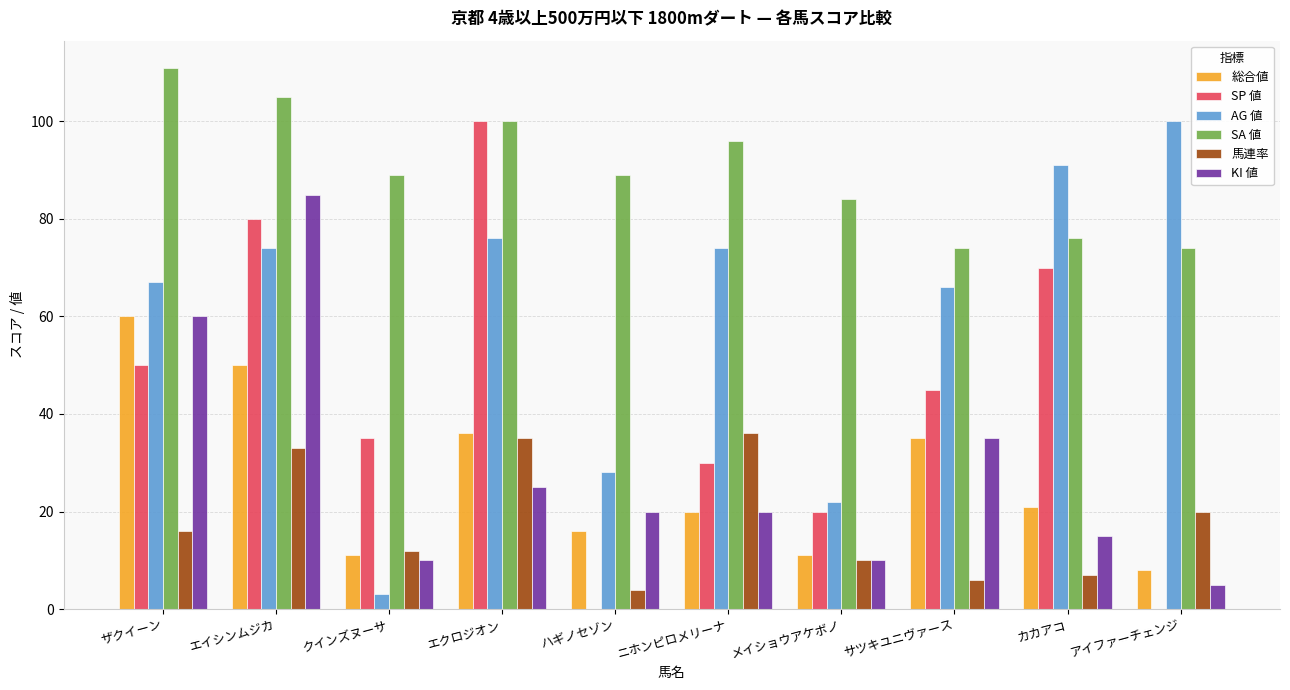

Is it true that SP 値 equals 80 at エイシンムジカ?

True